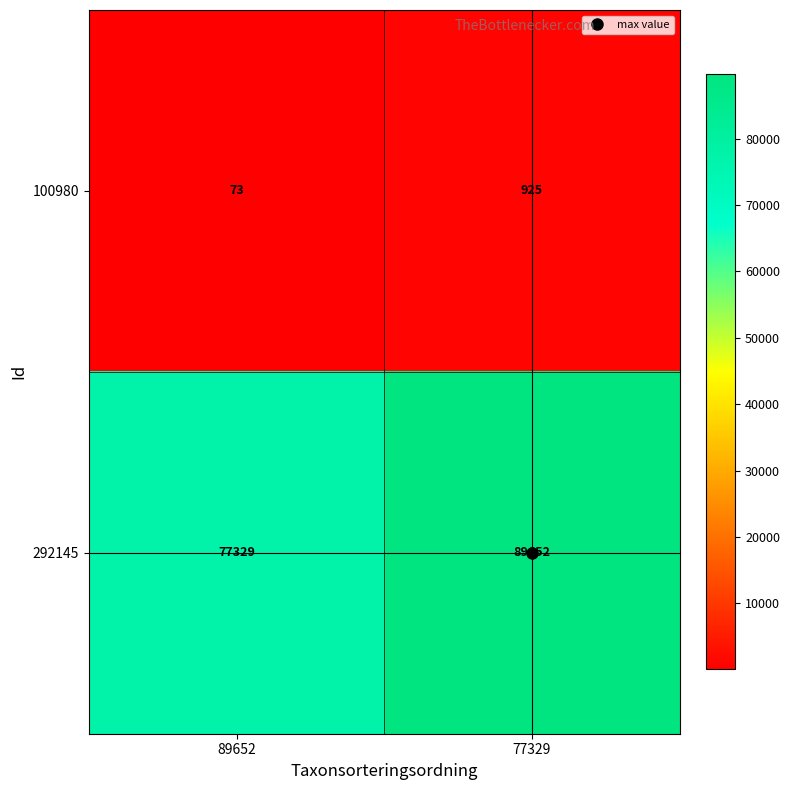

What is the spread (max minus min) of values at 89652?

77256